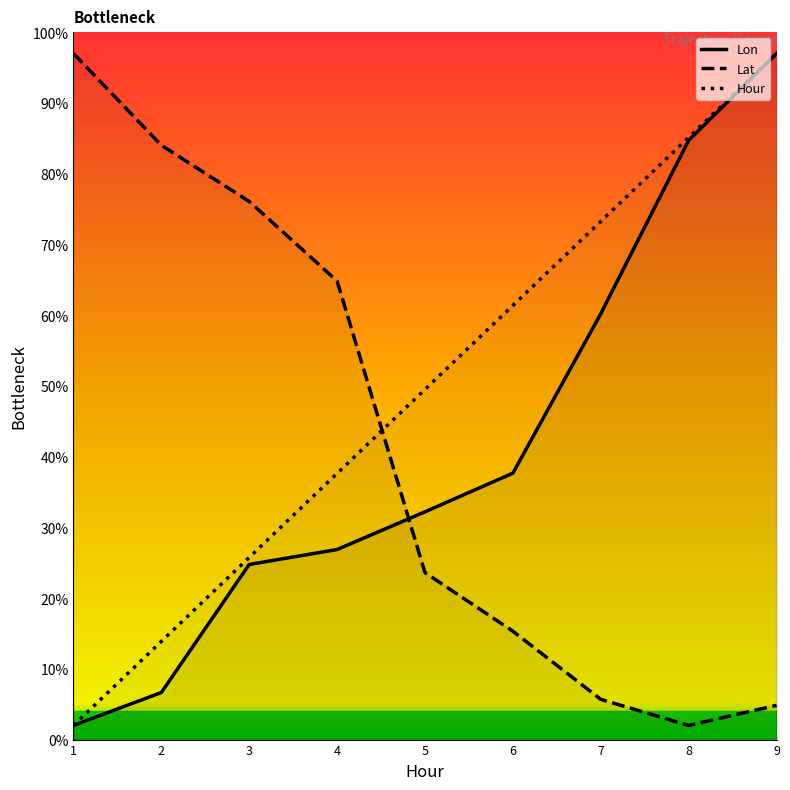

True or false: Hour has a value of 129.1 at 8.

False